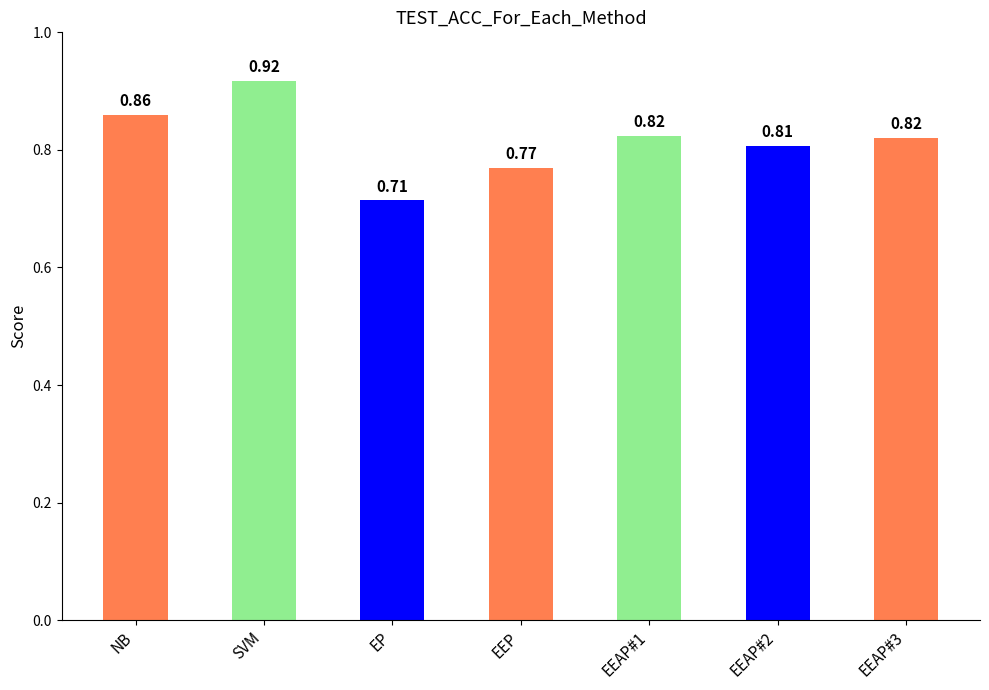

At which label is the value closest to 0?

EP